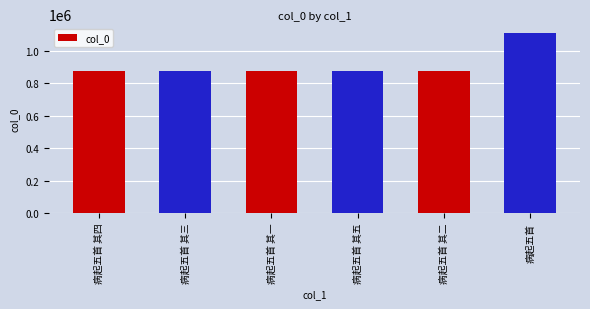

Where does the data first go above 877653?

病起五首 其一